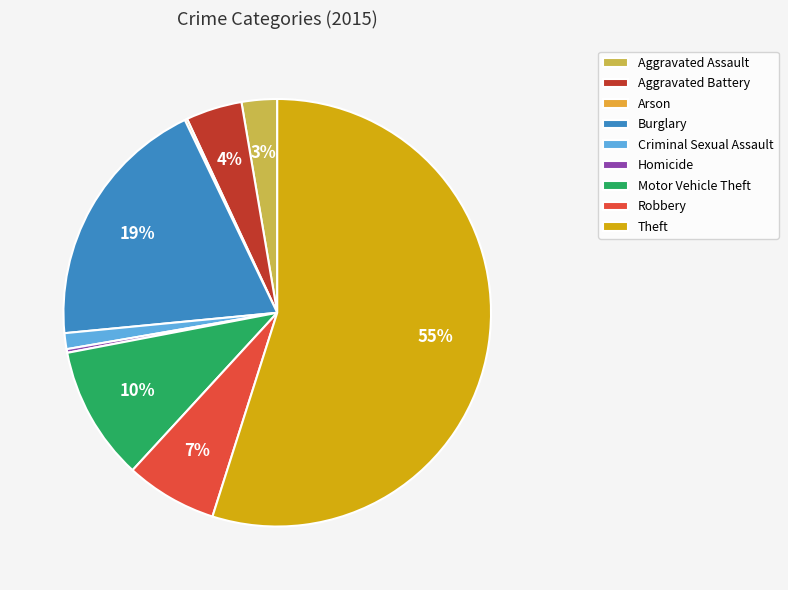

To the nearest percent, what is the difference between the Aggravated Battery and Motor Vehicle Theft slice percentages?

6%